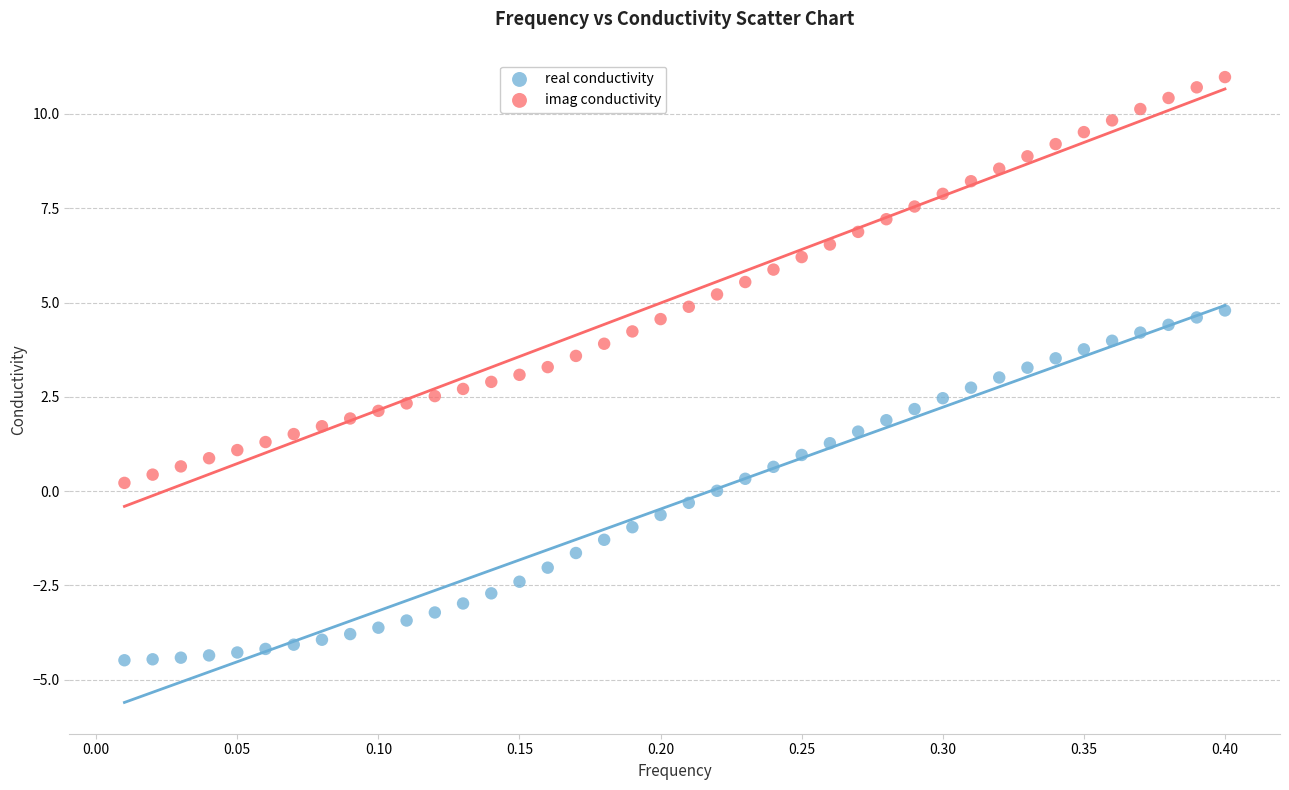

Across all data points, what is the range of X values (max minus min)?

0.4